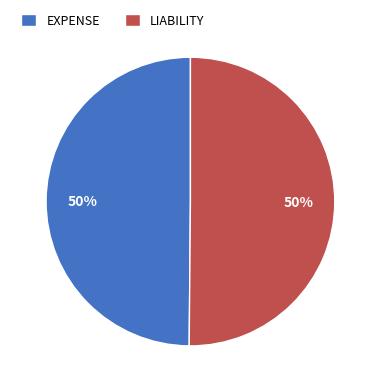

How many slices are in this pie chart?

2